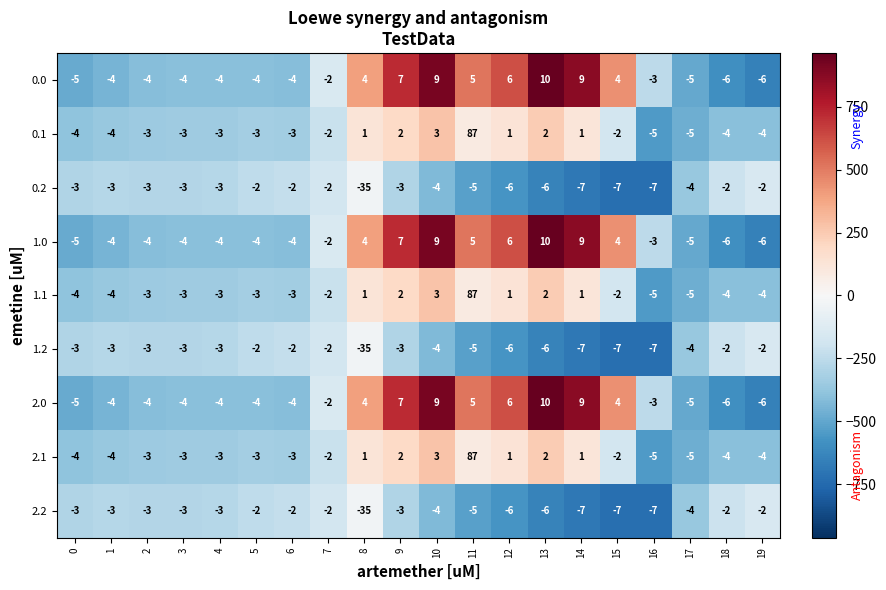

At which label does 1.2 first exceed -3?

5